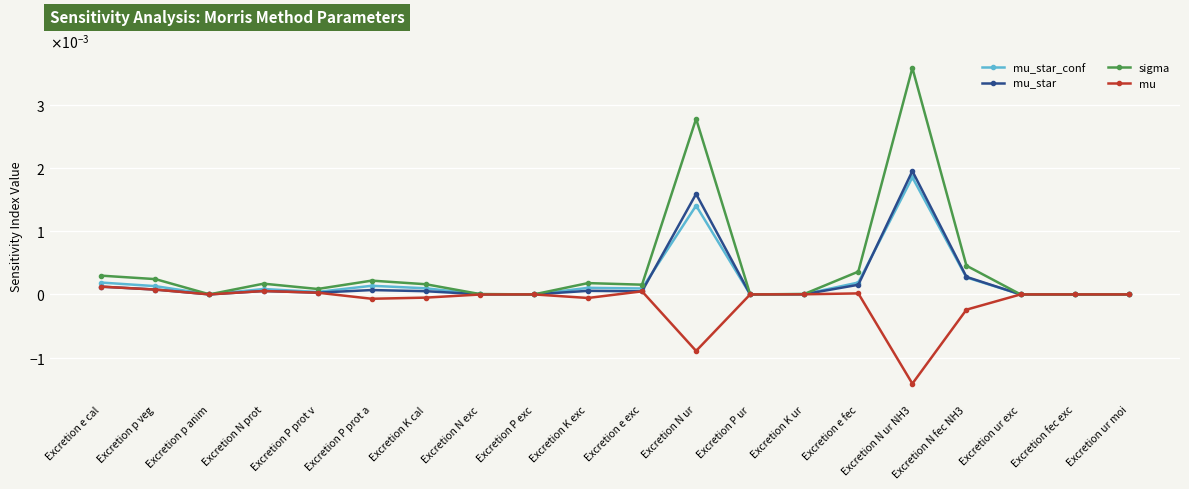

What is the label of the 9th point from the left?

Excretion P exc